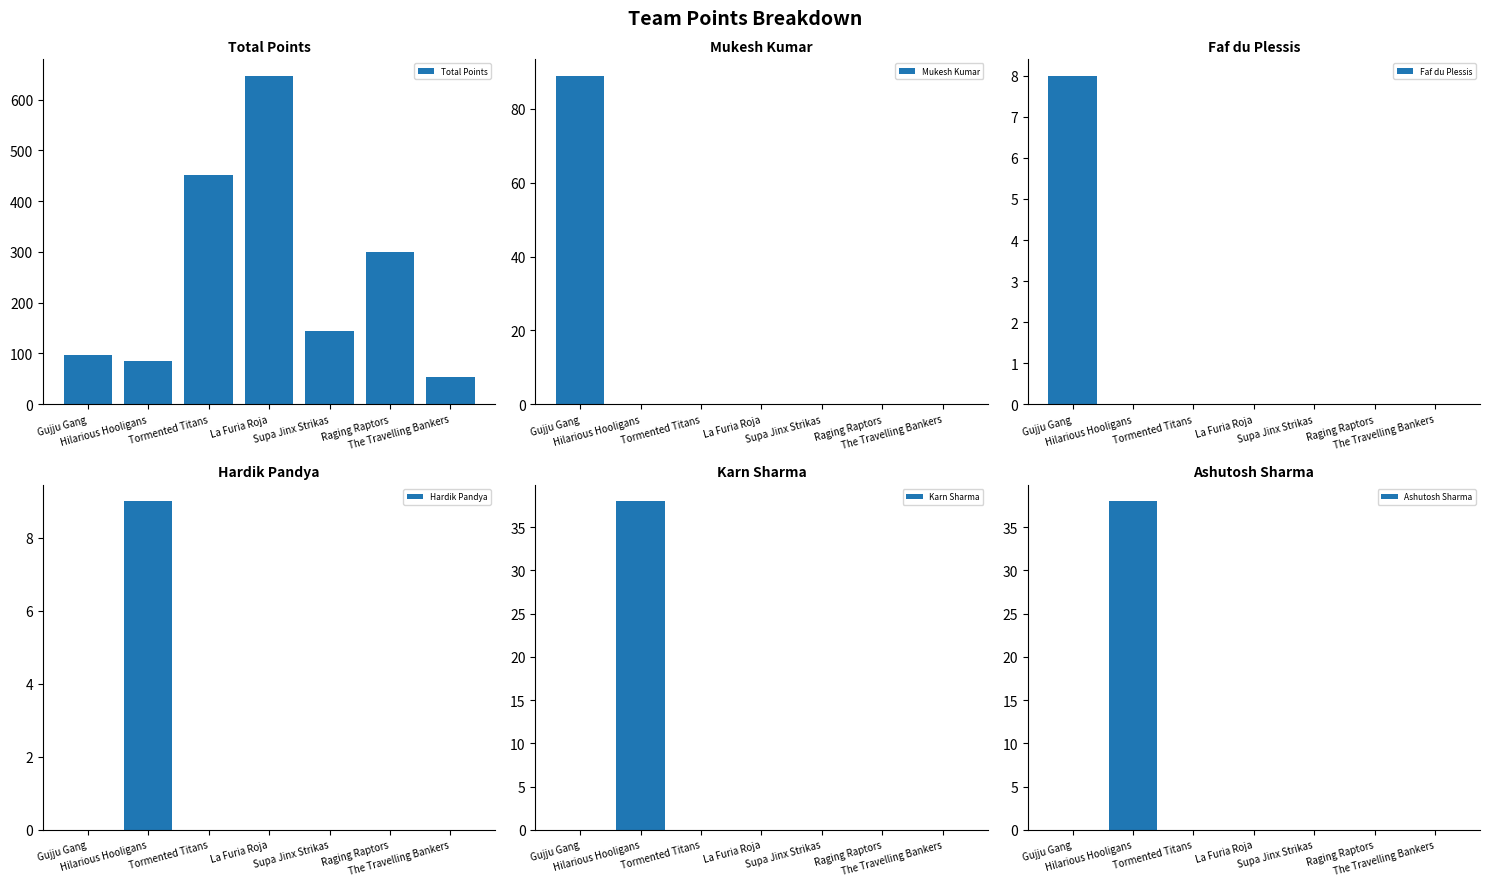

Which series changed the most between Tormented Titans and The Travelling Bankers?

Total Points